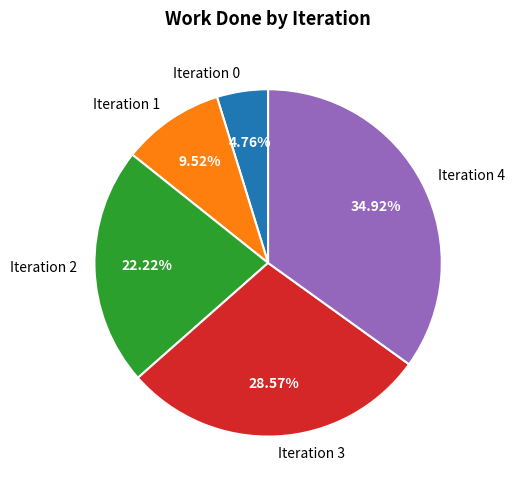

To the nearest percent, what is the difference between the largest and smallest slice percentages?

30%